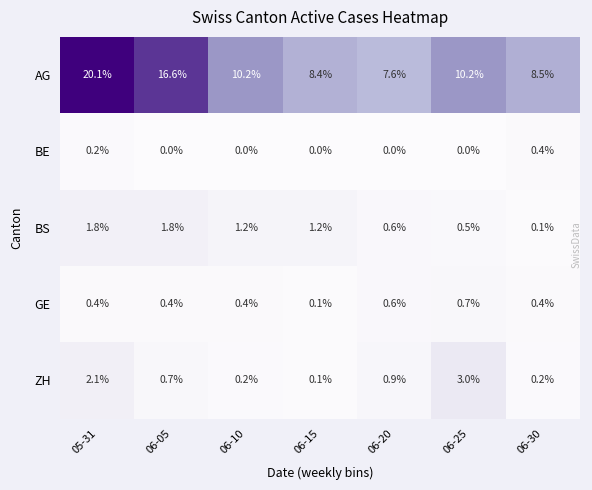

What is the highest value of the BS series?

1.8